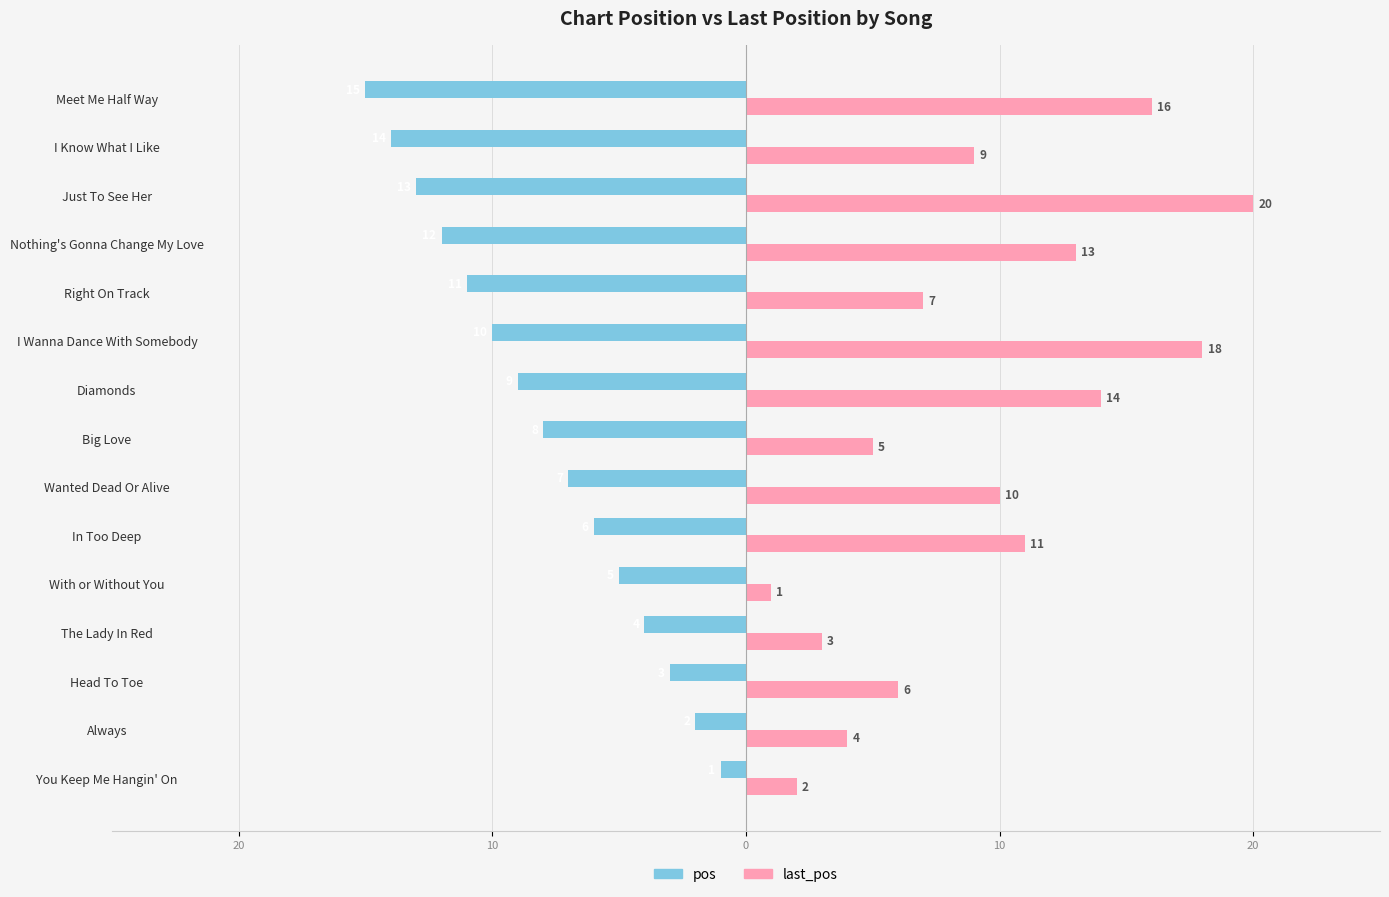

What are all the series names shown in the legend?

pos, last_pos